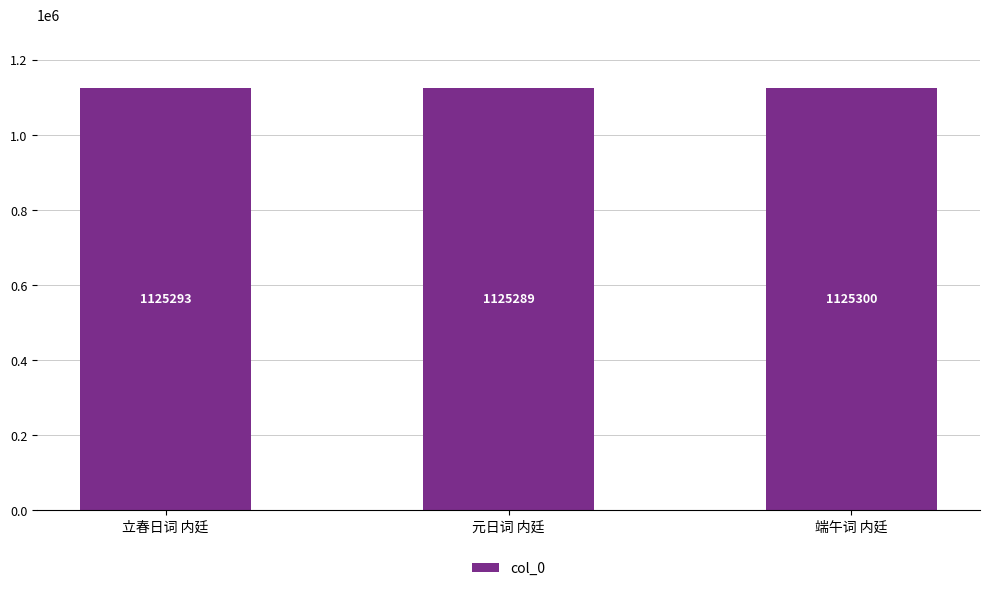

How many data points does each series have?

3